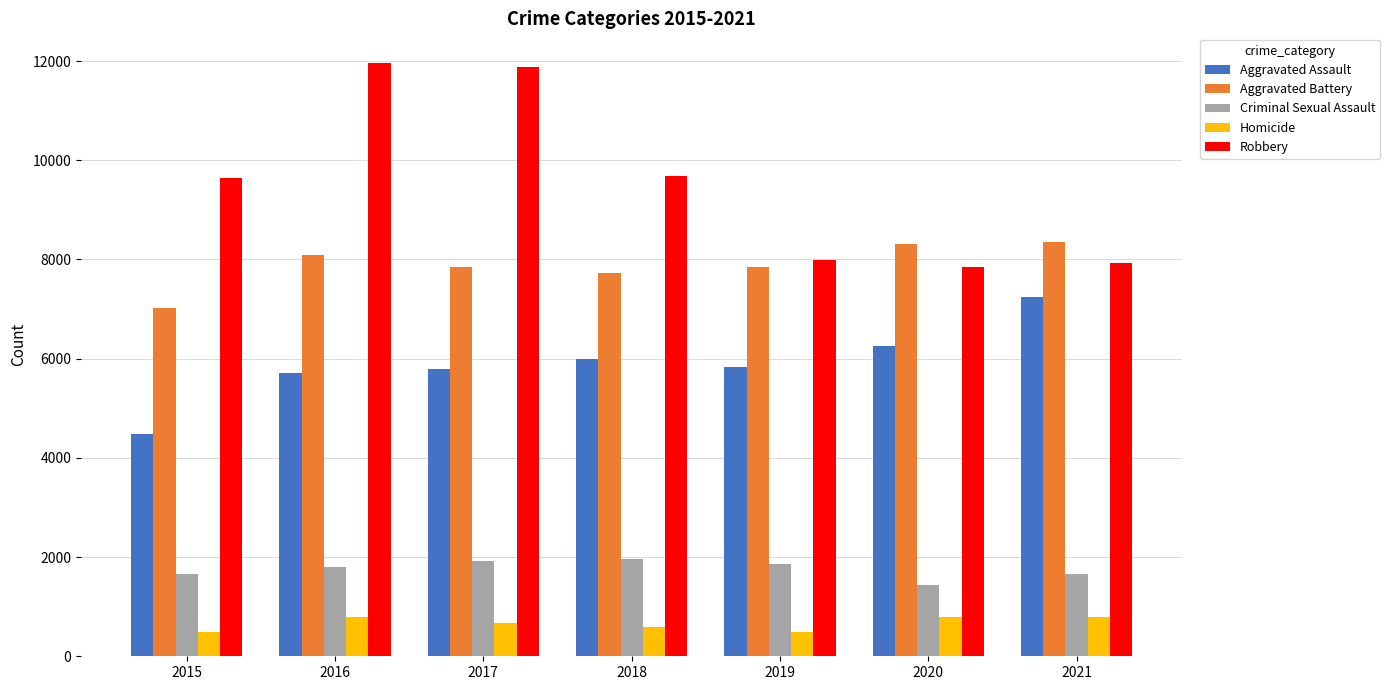

What is the sum of all Aggravated Battery values?

55206